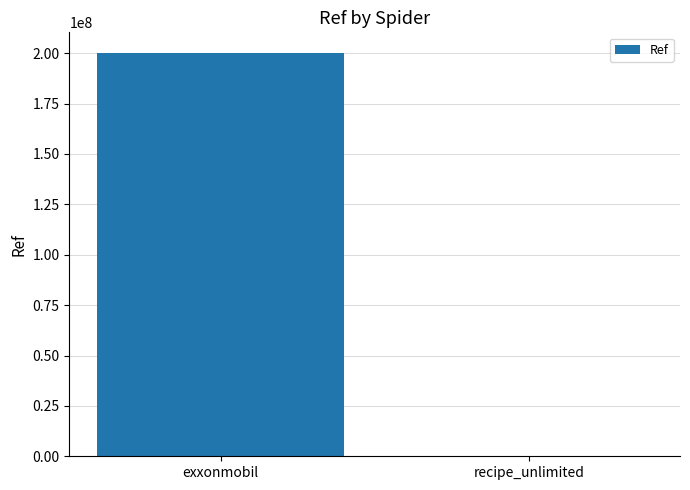

At which category does the chart reach its peak across all series?

exxonmobil